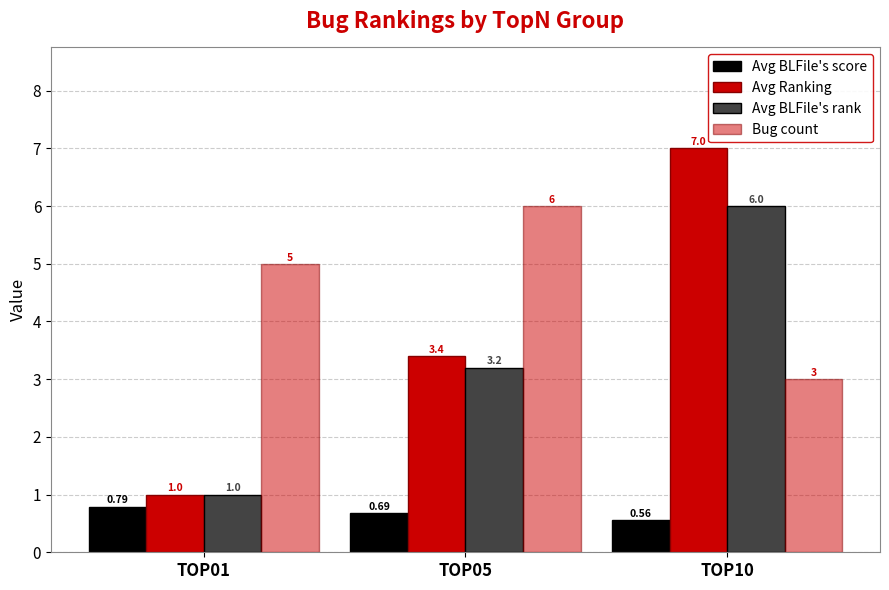

What is the difference between the Avg Ranking values at TOP10 and TOP01?

6.0